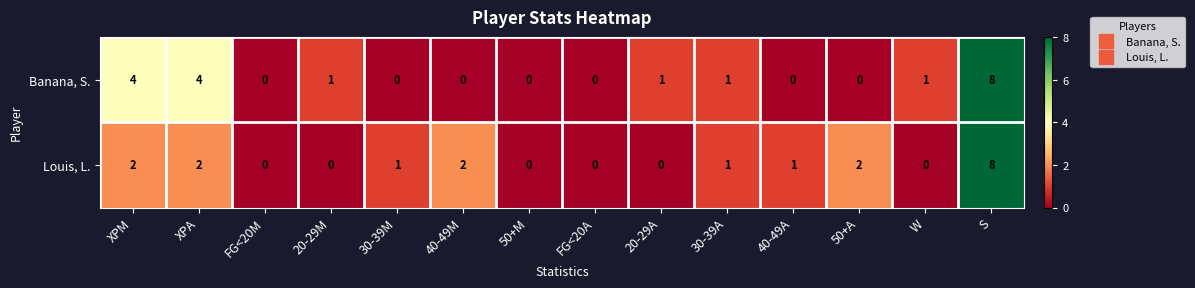

How many data points does each series have?

14